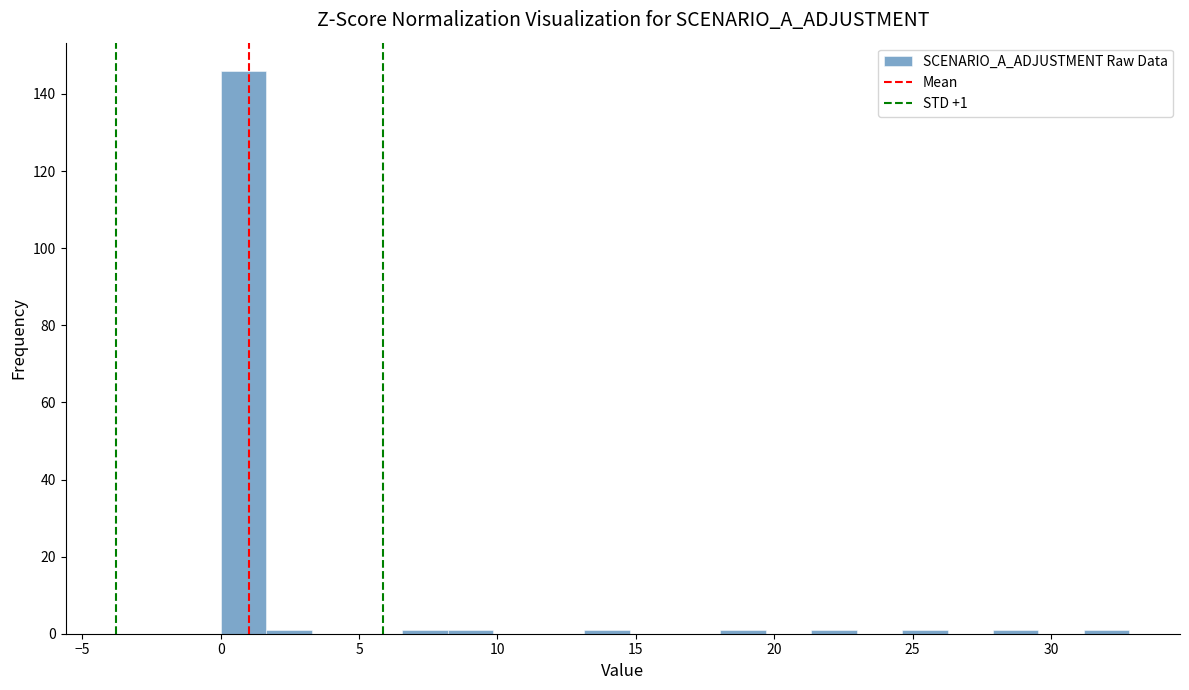

Around what value on the x-axis is the tallest bar? Give the approximate position of its centre, as read against the axis.

1.0